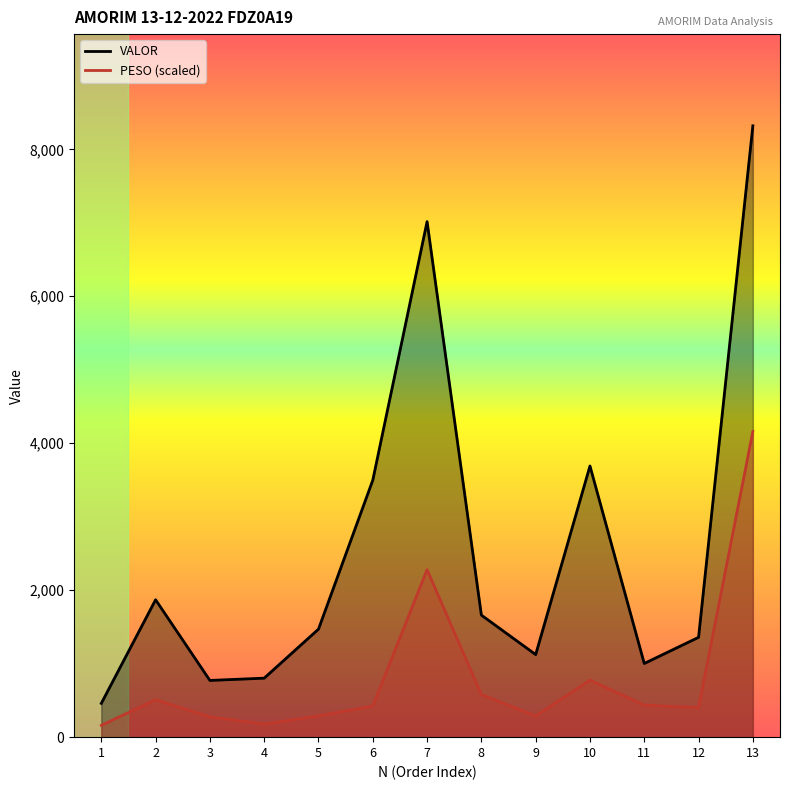

The value of VALOR at 11 is 1002.7. True or false?

True